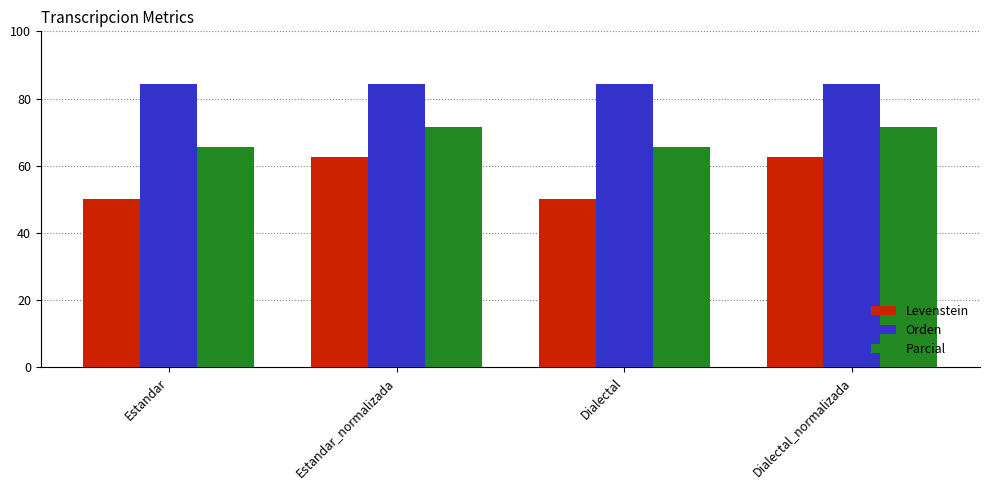

How many categories are shown in the chart?

4